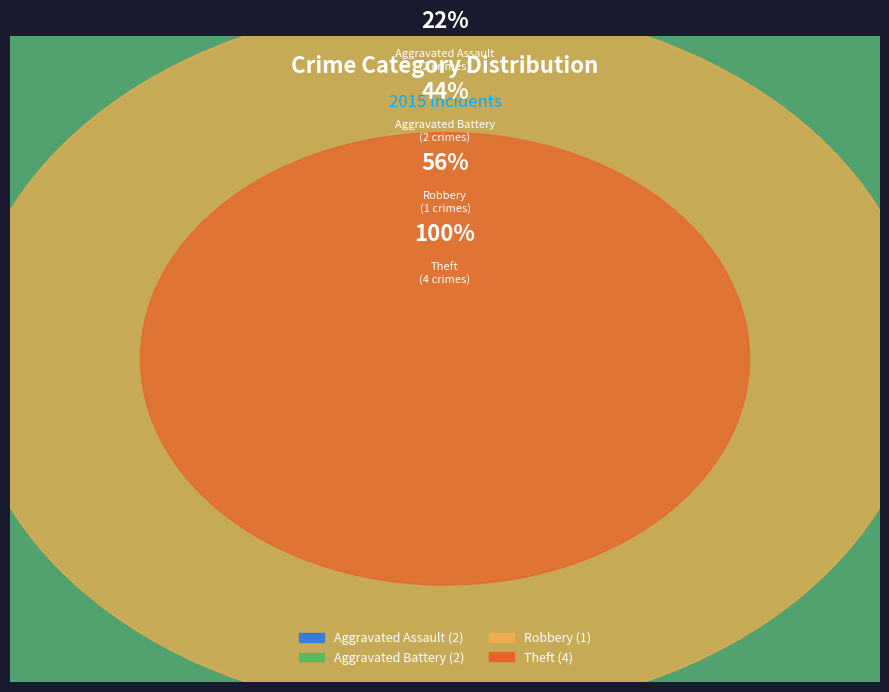

To the nearest percent, what percentage of the pie is Aggravated Assault?

22%